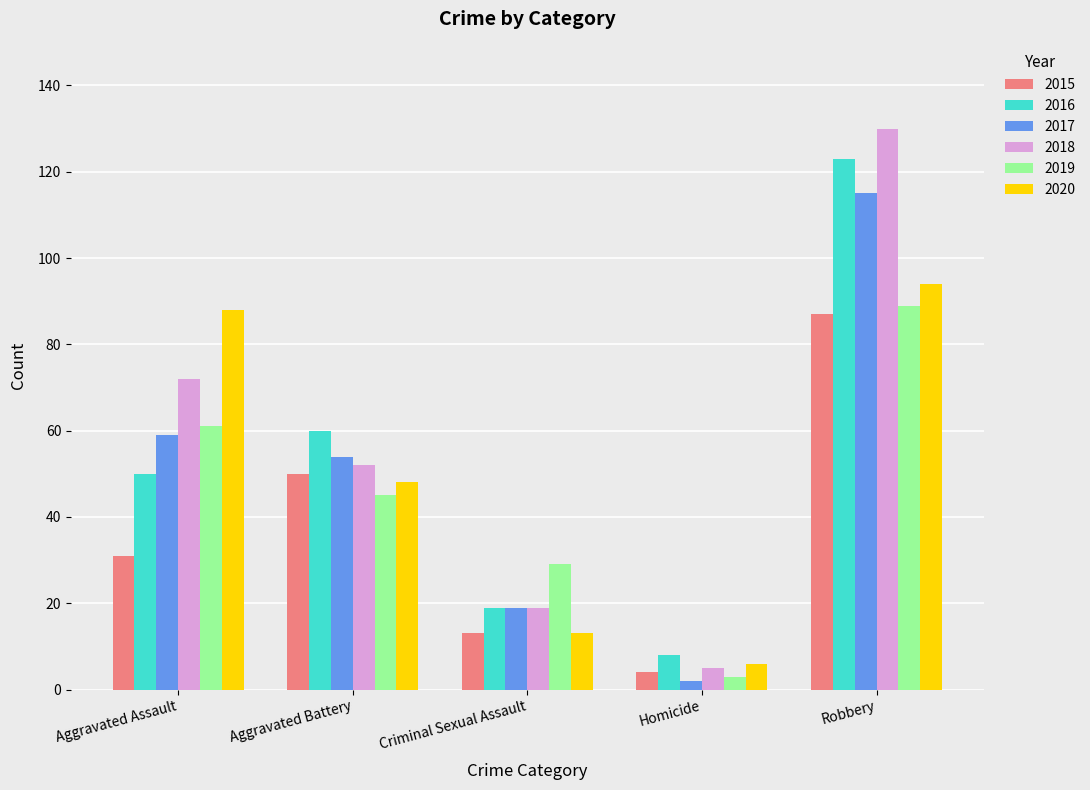

What is the minimum value shown in the chart?

2